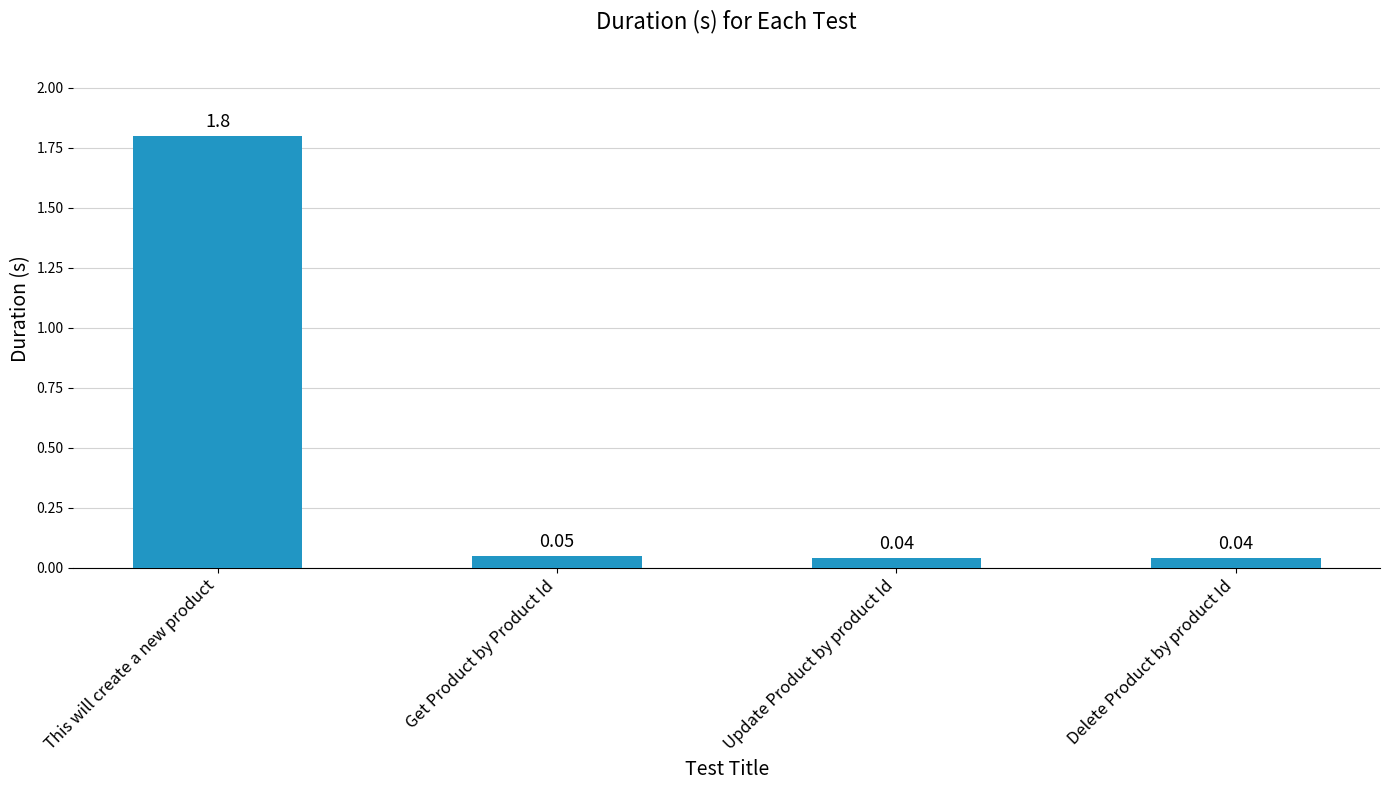

What is the average value?

0.5